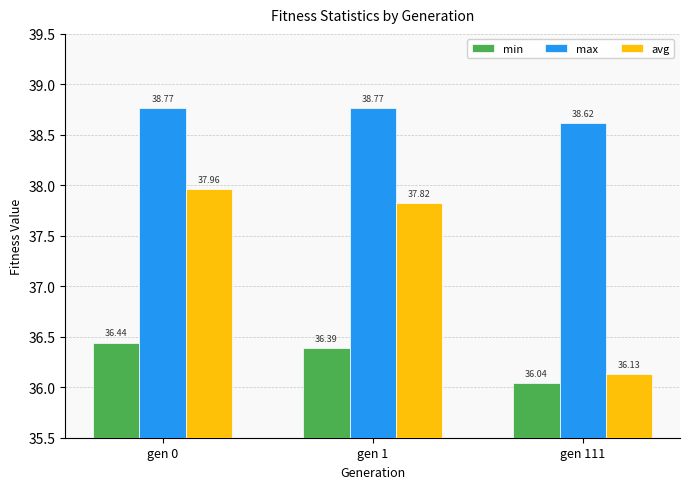

Which label corresponds to the smallest value in the chart?

gen 111